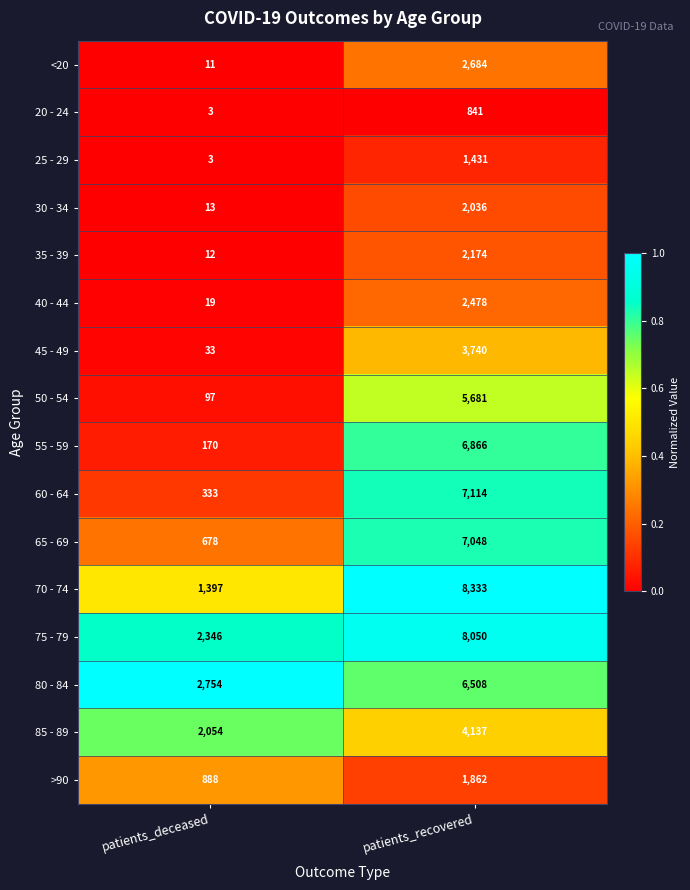

What is the maximum value shown in the chart?

8333